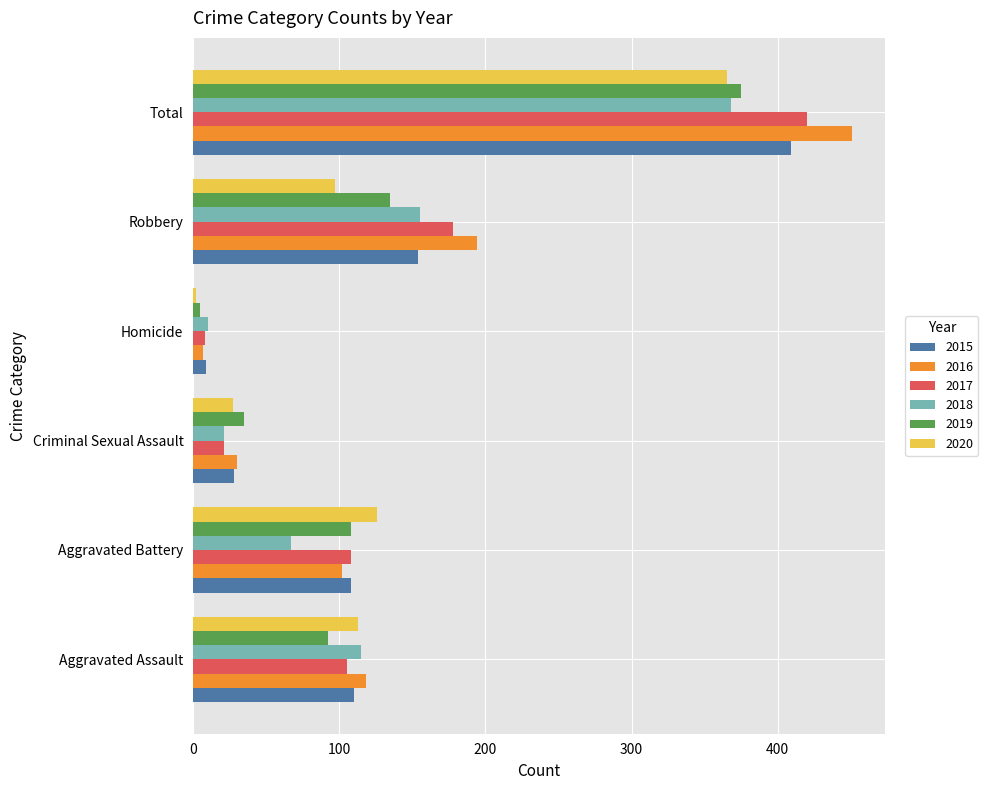

What is the sum of the 2020 values at Total and Aggravated Assault?

478